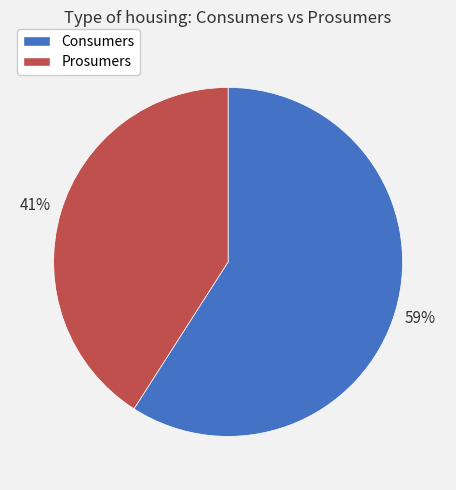

Between Prosumers and Consumers, which is larger?

Consumers